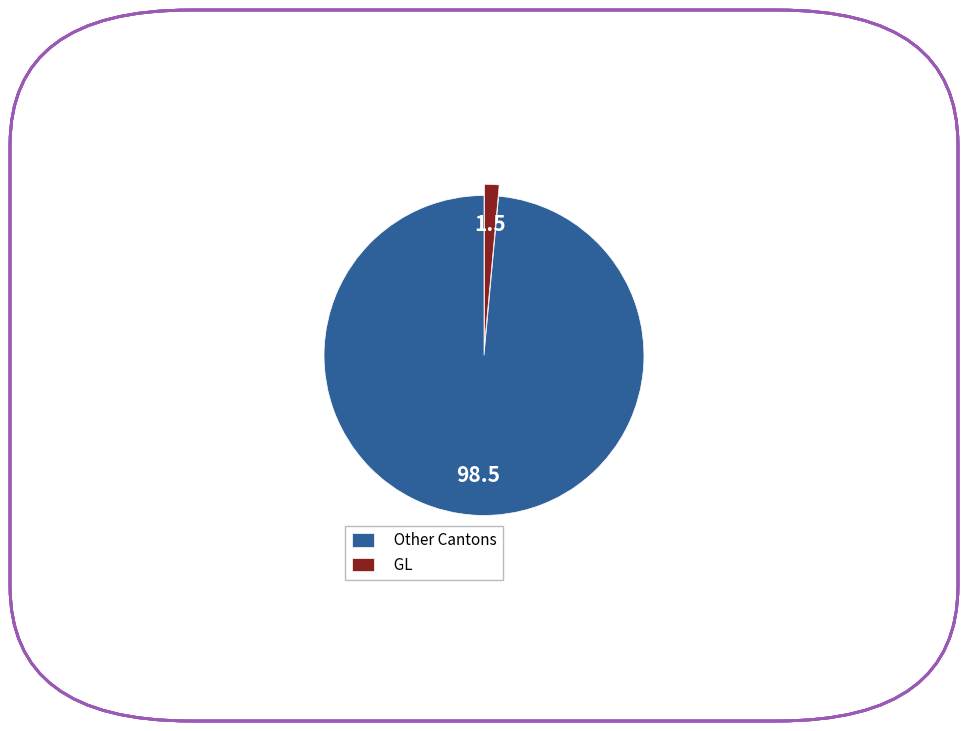

Is it true that GL is 1% of the pie?

True